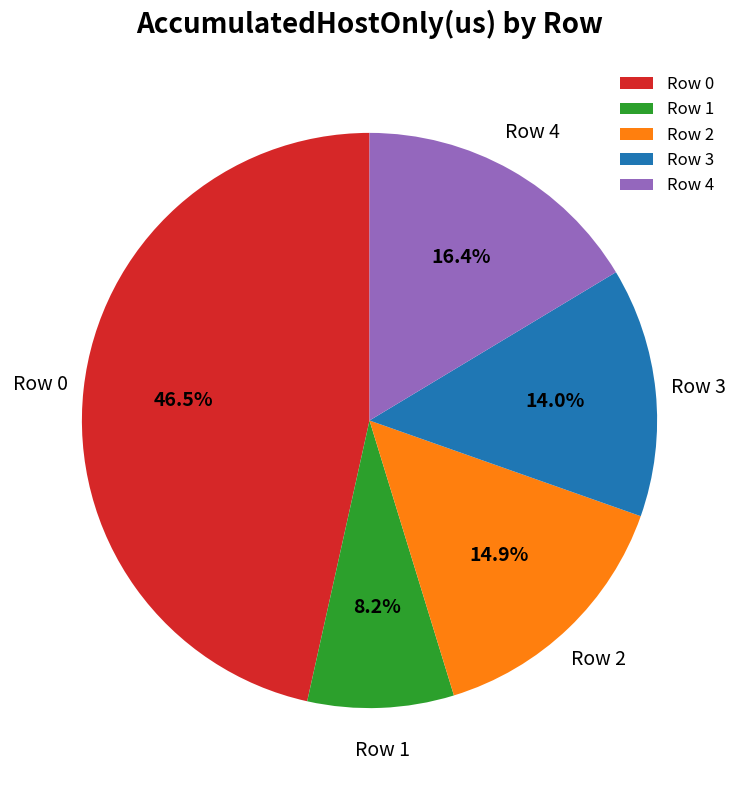

What portion of the pie excludes Row 0?

53.5%